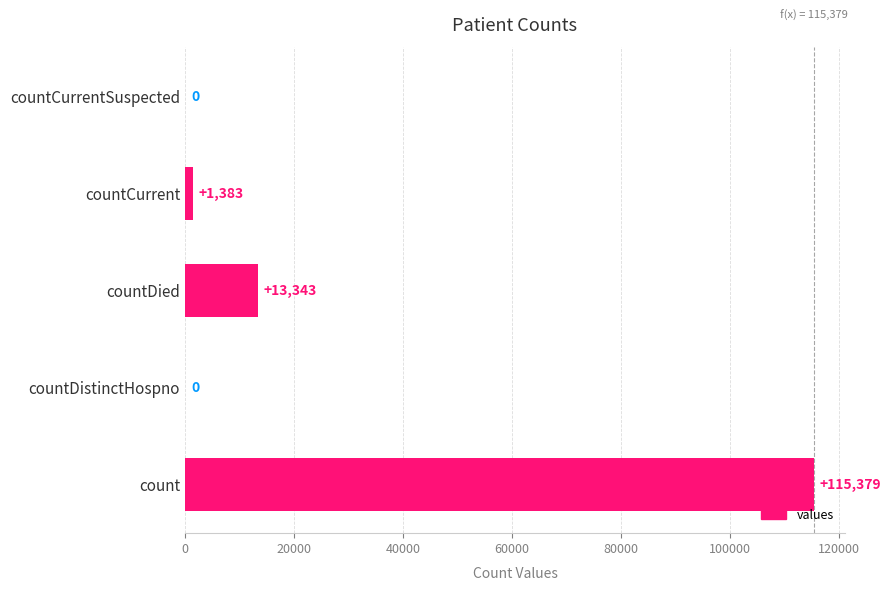

True or false: the data shows 18673 at countDied.

False